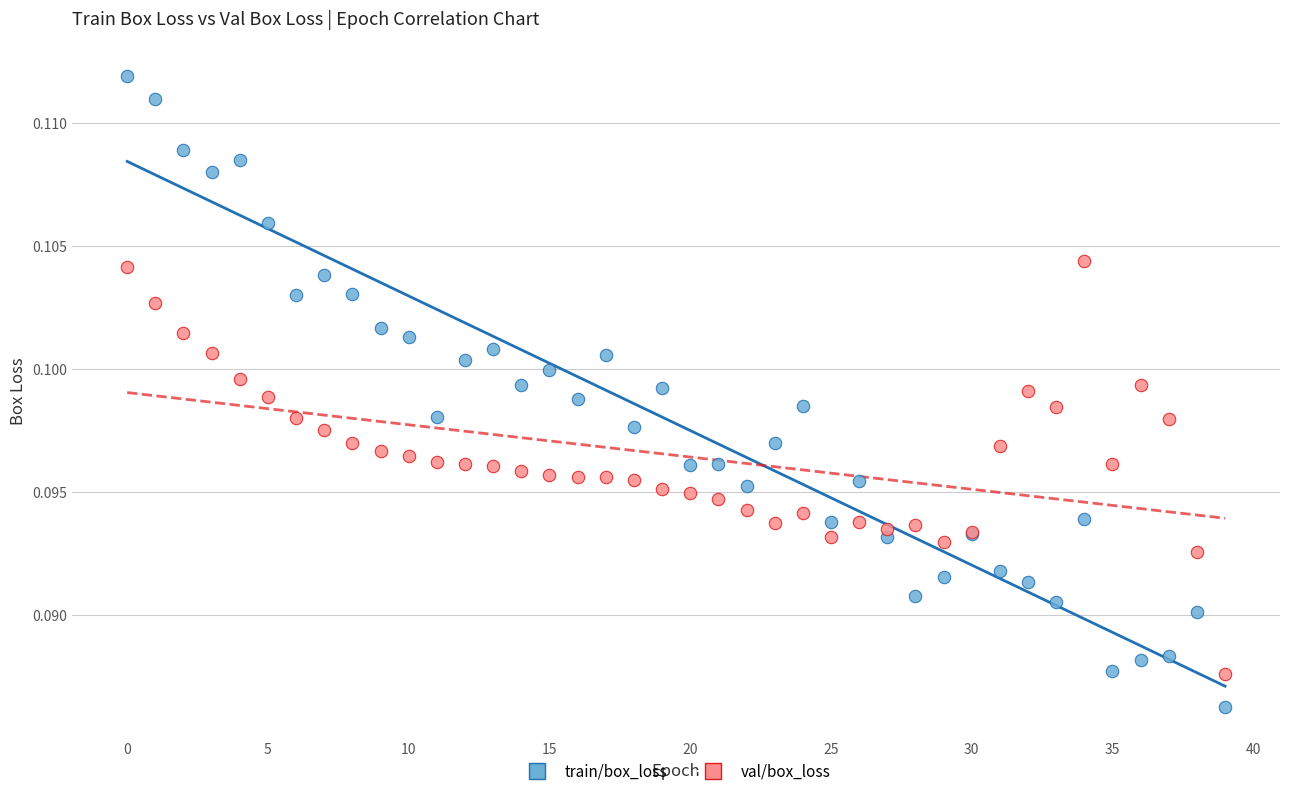

Which series contains the highest Y value?

train/box_loss